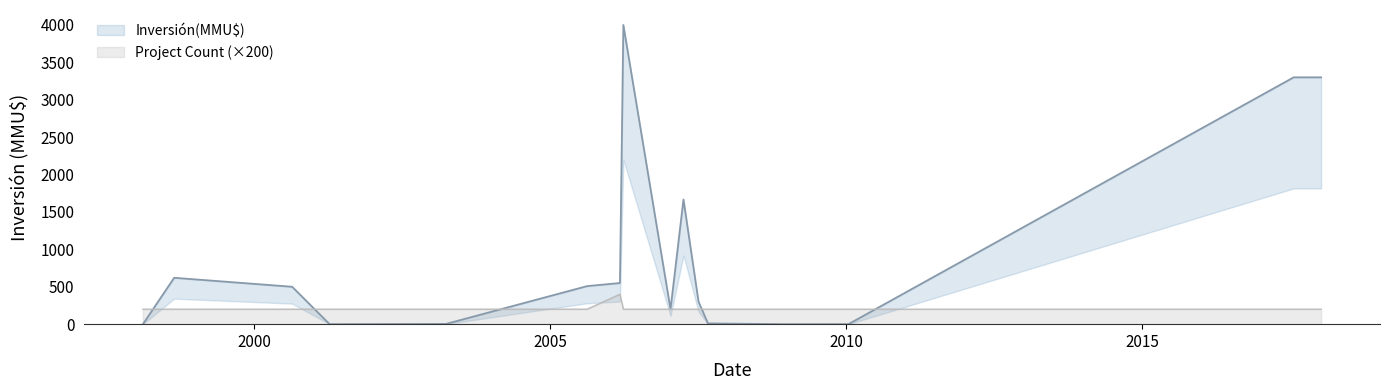

Reading left to right, transcribe all the data shown in this chart.

Inversión(MMU$) line: 0	620	500	0	3	509	550	4000	200	1667	300	10	0	0	0	3300	3300	3300
Count line: 200	200	200	200	200	200	400	200	200	200	200	200	200	200	200	200	200	200